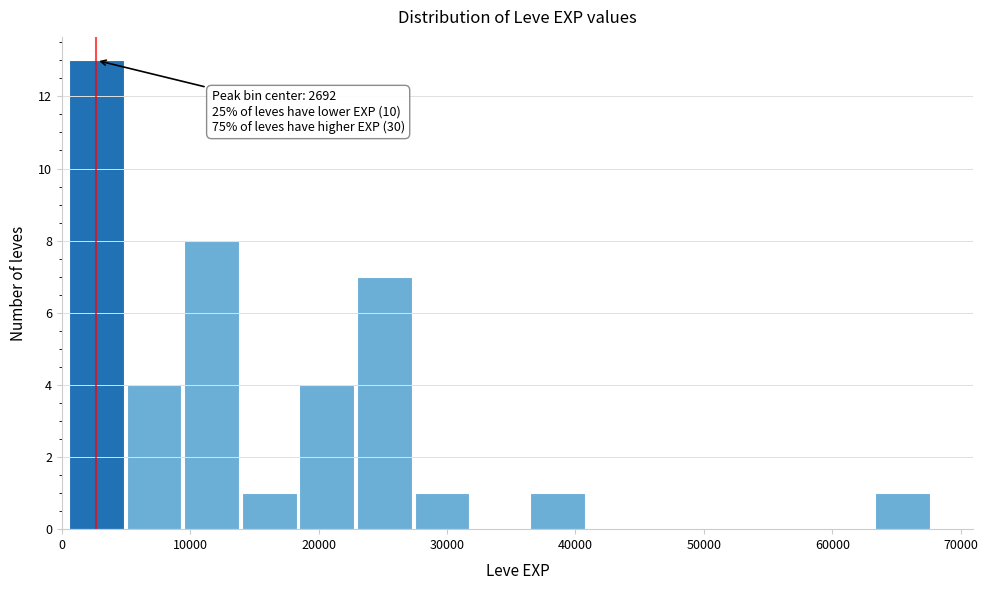

Over which range of the x-axis is the bar tallest?

0 to 5000